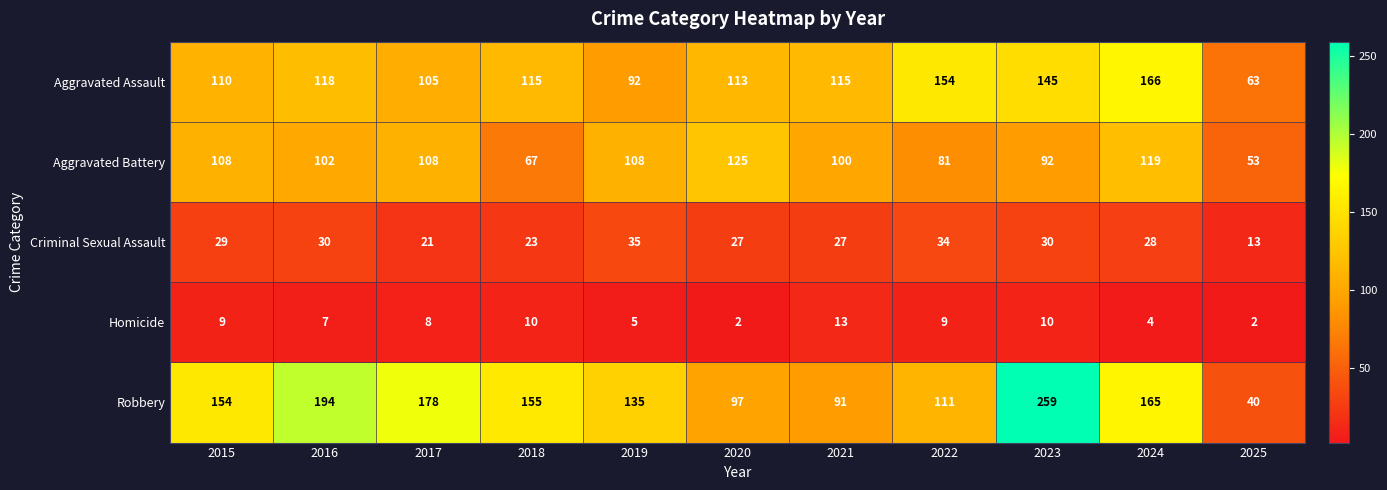

Which label corresponds to the largest value in the chart?

2023